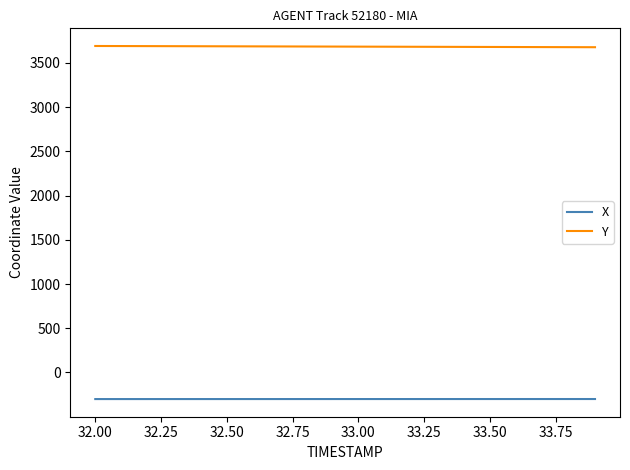

True or false: Y and X cross at least once.

False